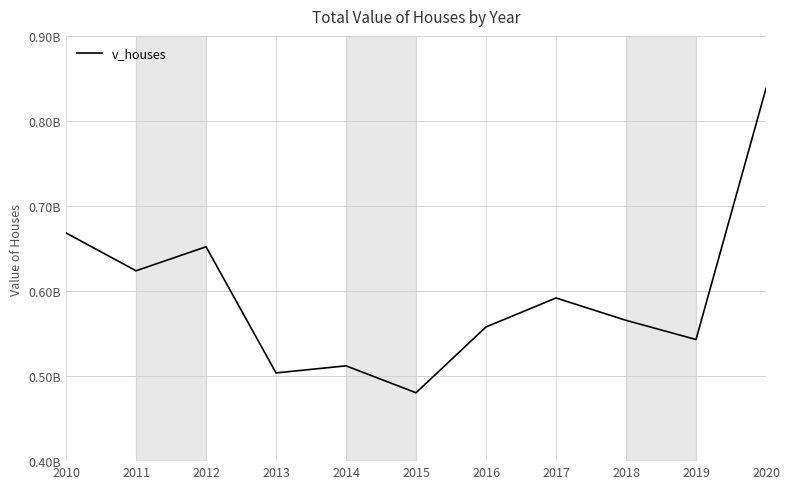

At which category does the data reach its first local peak?

2012